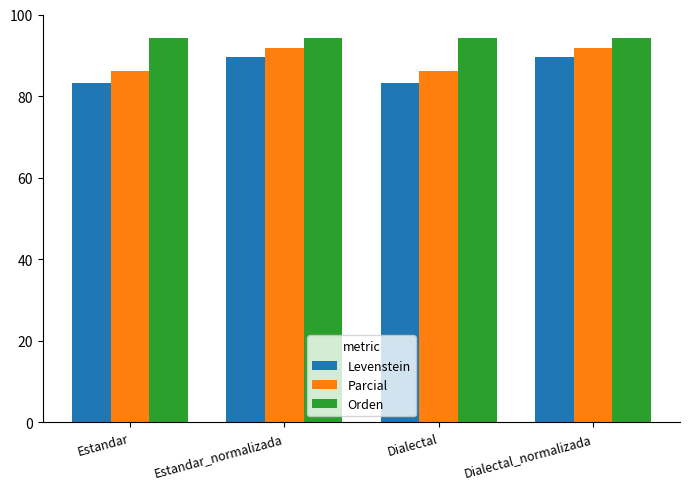

Is the value of Levenstein at Dialectal_normalizada greater than the value of Parcial at Estandar_normalizada?

No